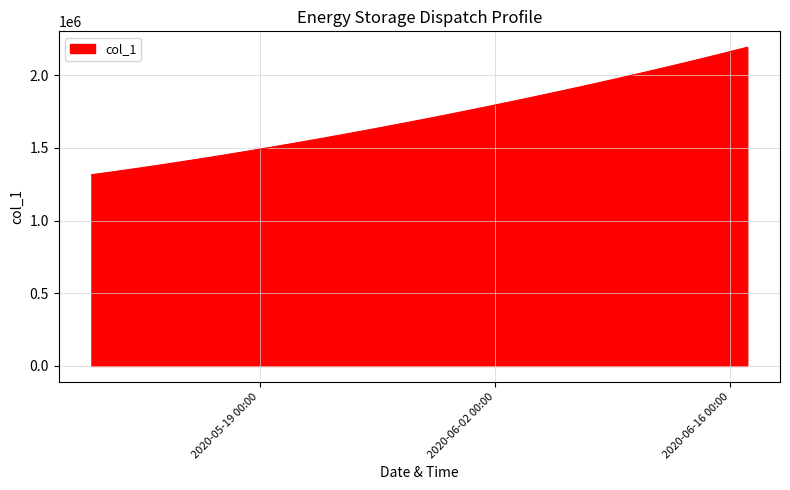

What is the difference between the maximum and minimum values?

877084.0